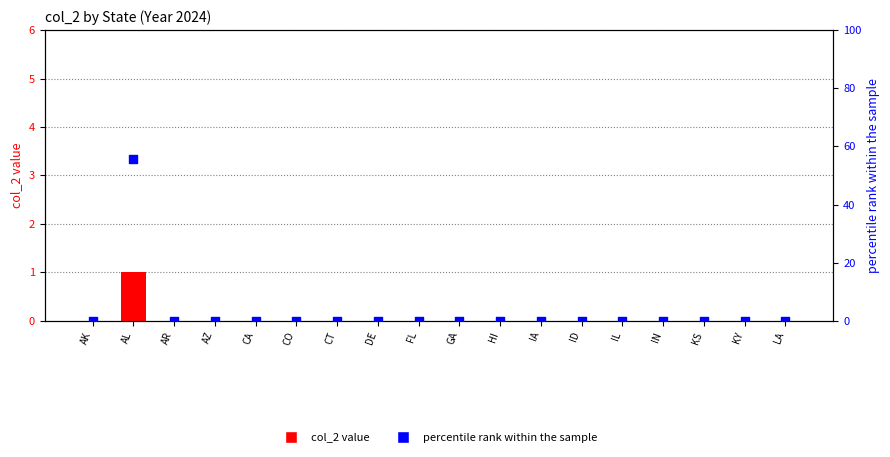

Which series contains the lowest Y value?

col_2 value